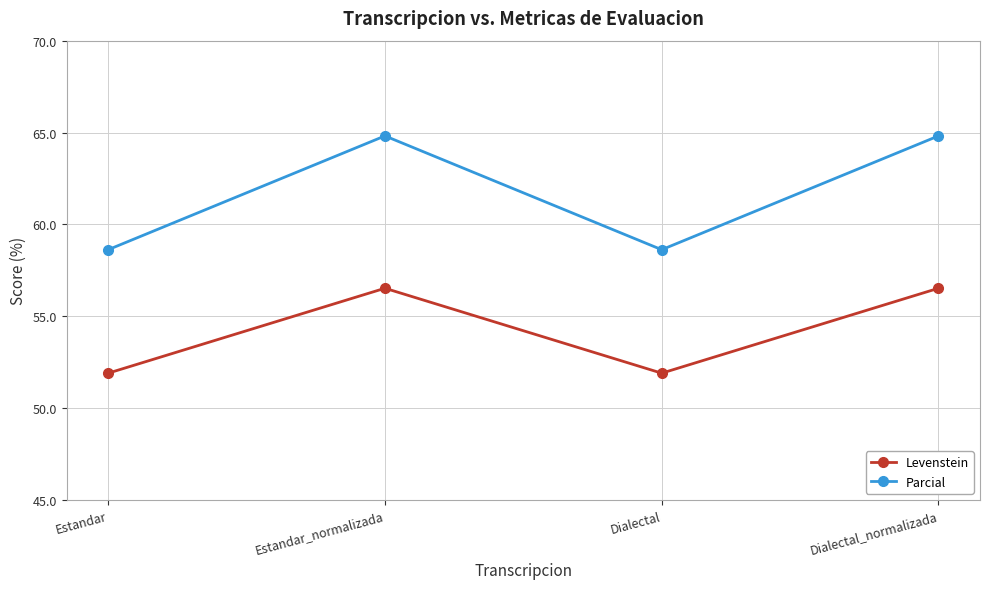

What is the smallest value displayed?

51.9